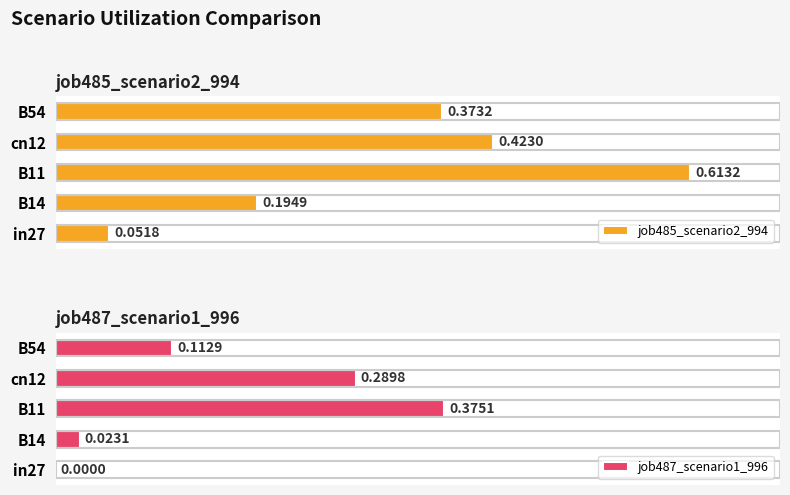

List the labels in order of job485_scenario2_994 value, smallest first.

in27, B14, B54, cn12, B11